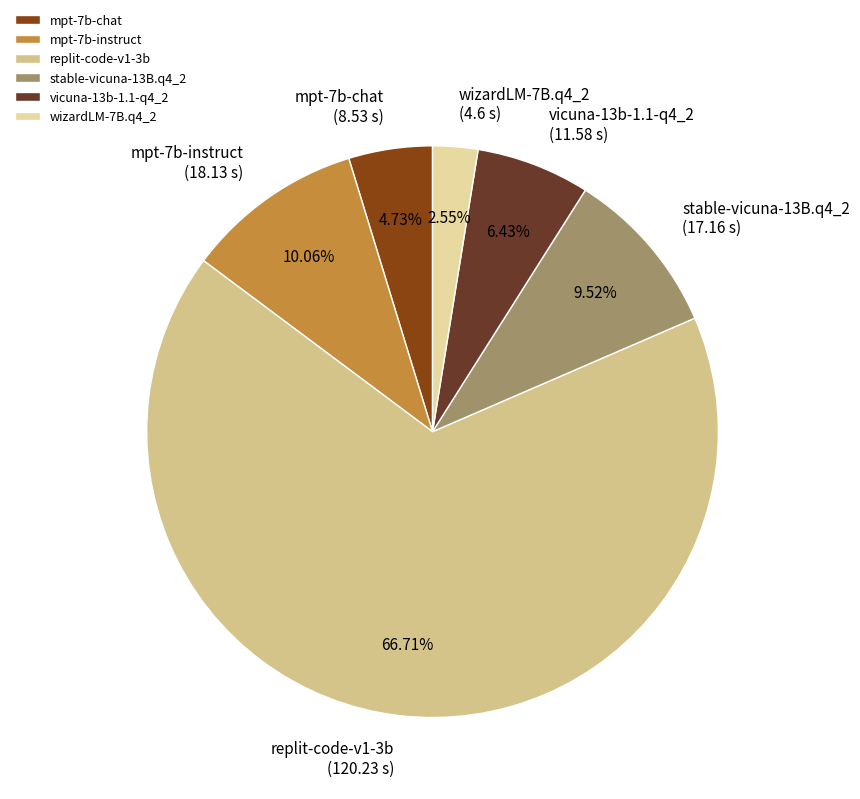

How many slices are in this pie chart?

6